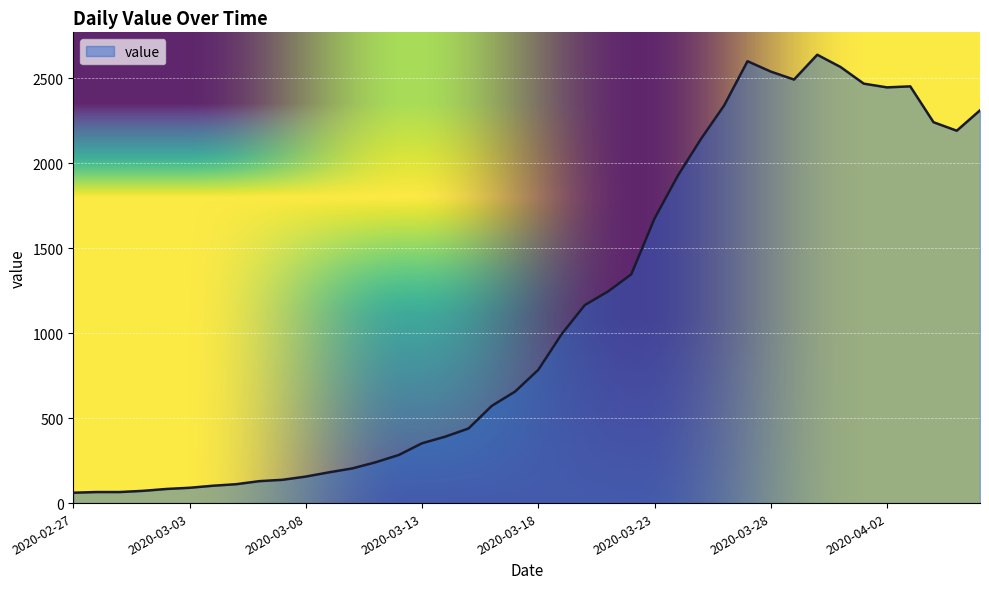

What is the difference between the maximum and minimum values?

2577